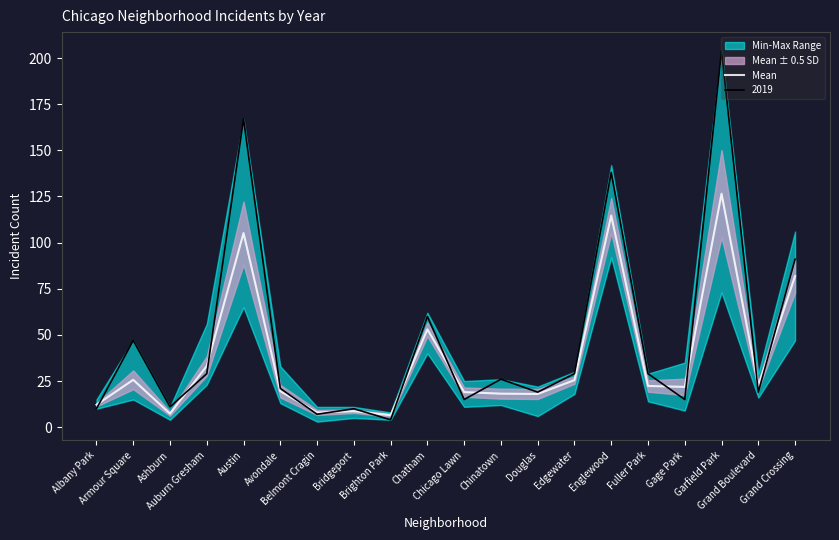

What is the label of the 6th point from the left?

Avondale